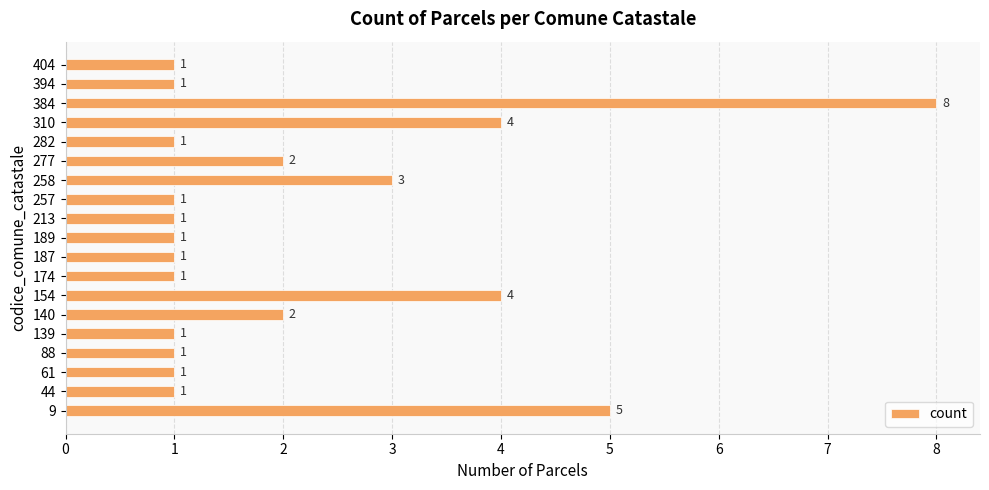

Count the values in the range 1 to 3.

15